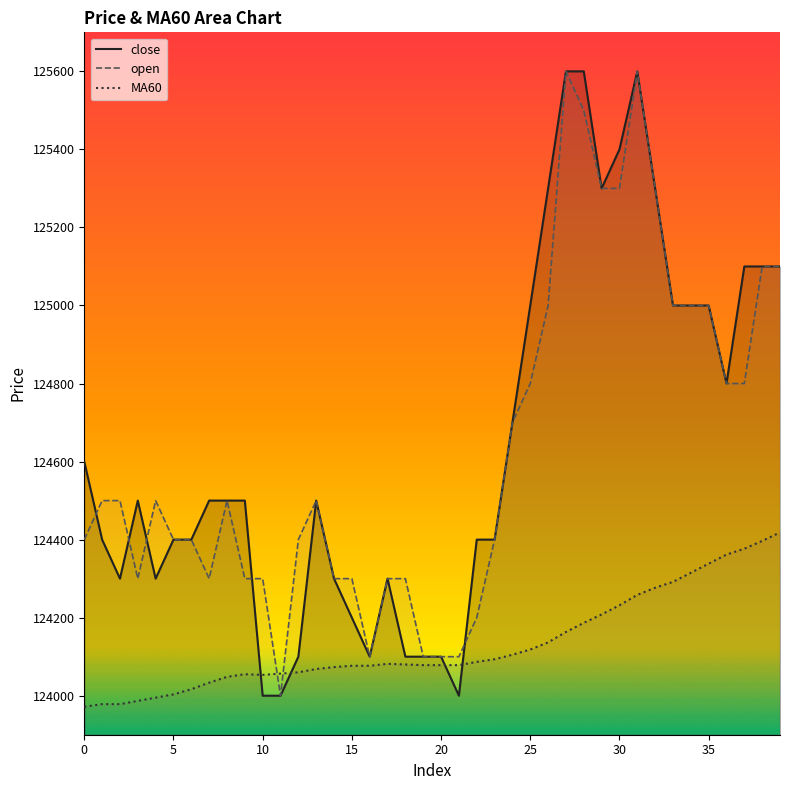

Rank the series at 24 from lowest to highest value.

MA60, close, open